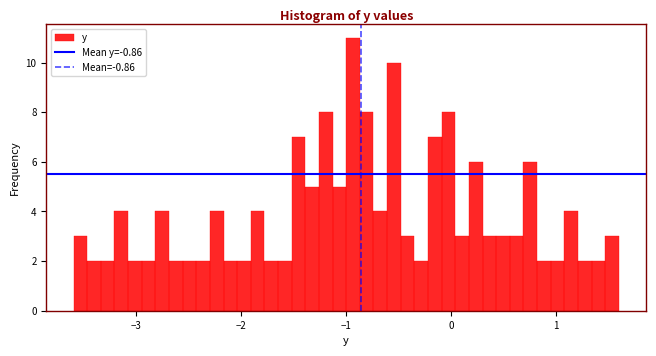

Around what value on the x-axis is the tallest bar? Give the approximate position of its centre, as read against the axis.

-0.9